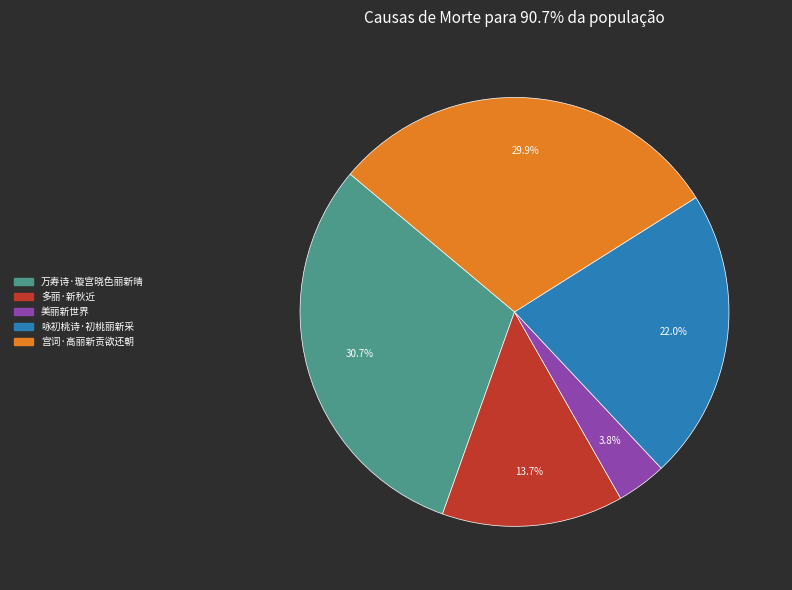

To the nearest percent, what percentage of the pie is 宫词·高丽新贡欲还朝?

30%